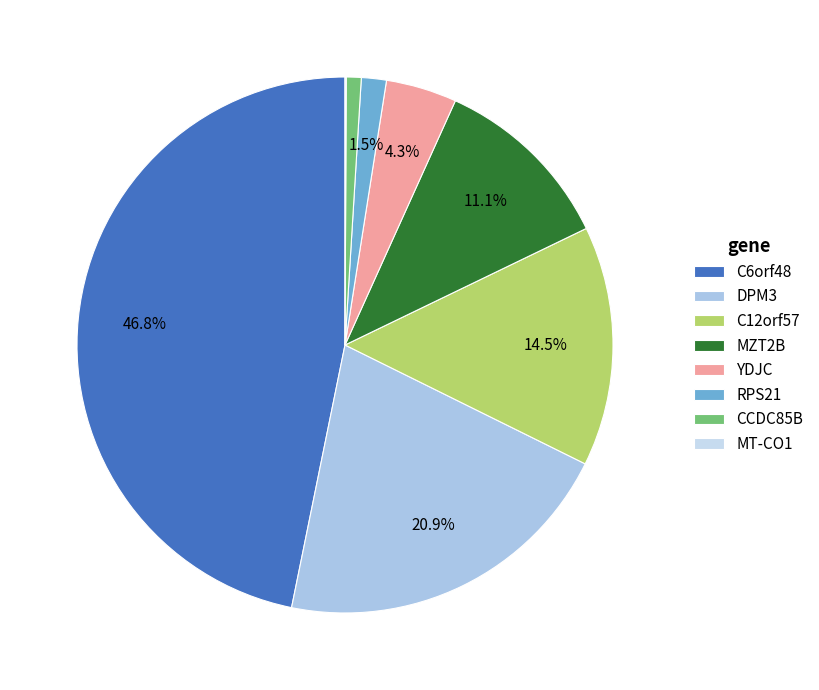

To the nearest percent, what is the combined percentage of C6orf48 and C12orf57?

61%